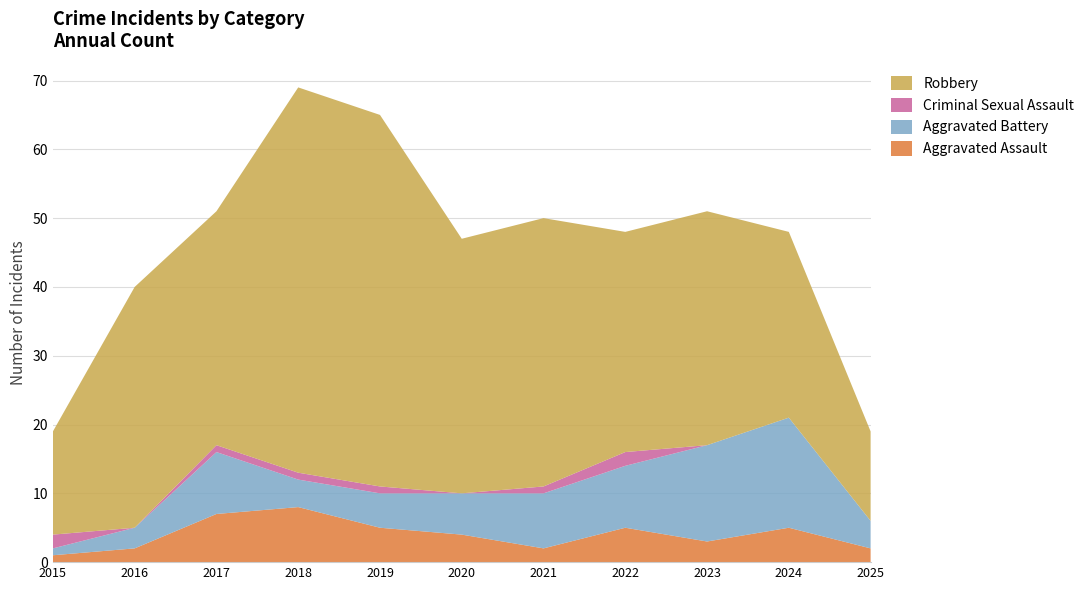

Reading left to right, list all the values displayed in this chart.

Aggravated Assault: 1	2	7	8	5	4	2	5	3	5	2
Aggravated Battery: 1	3	9	4	5	6	8	9	14	16	4
Criminal Sexual Assault: 2	0	1	1	1	0	1	2	0	0	0
Robbery: 15	35	34	56	54	37	39	32	34	27	13